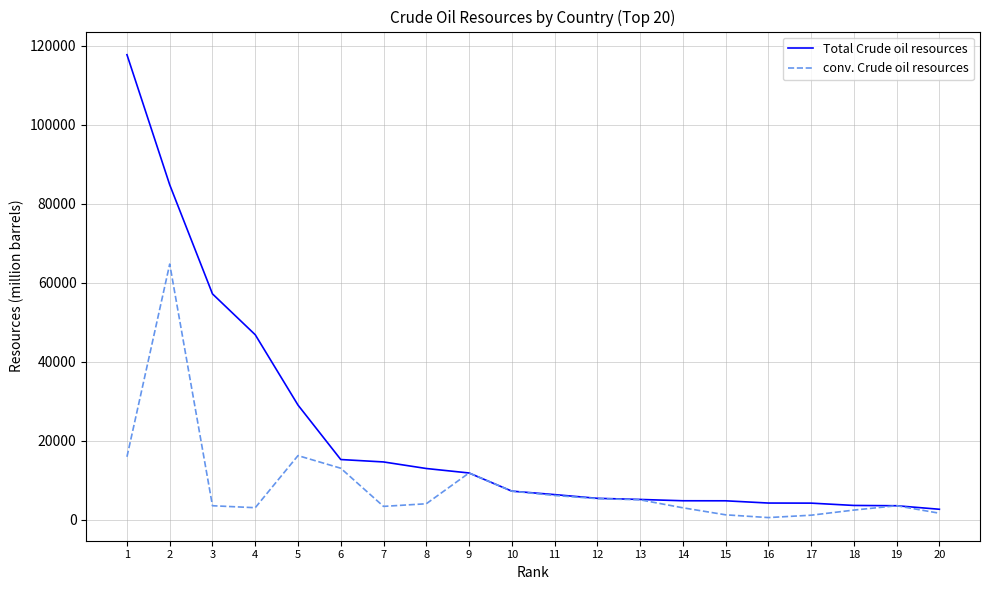

How many series are shown in this chart?

2